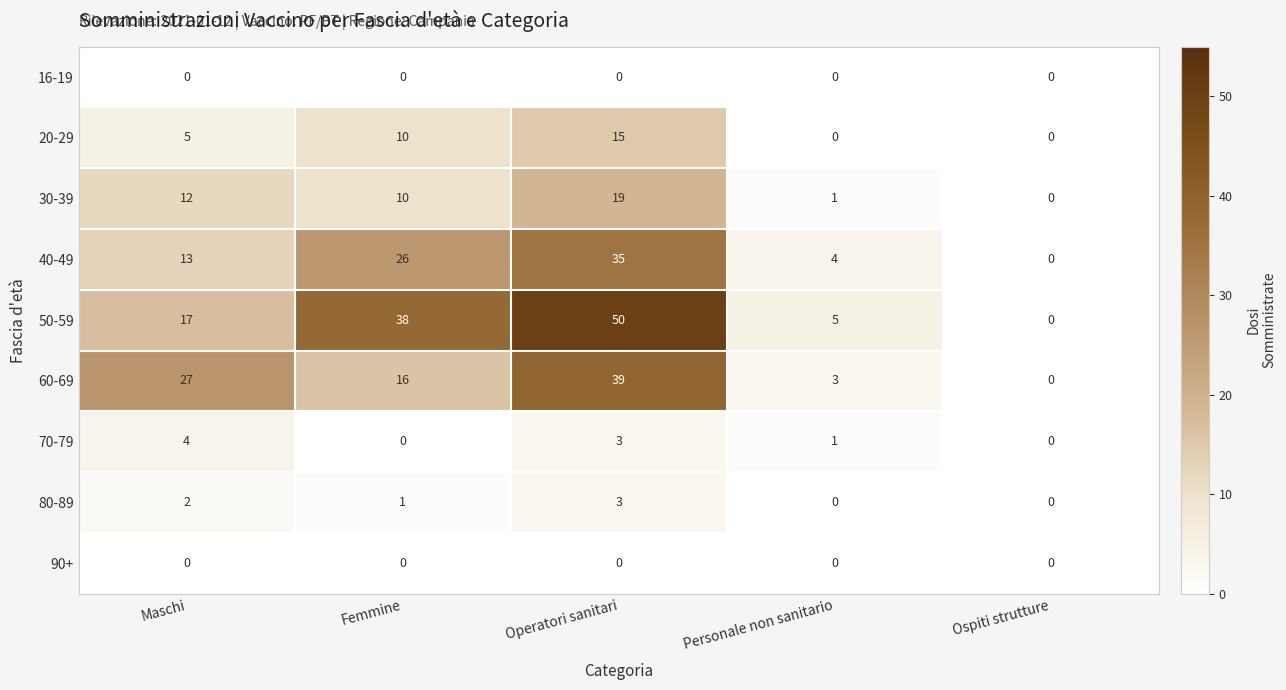

Is it true that 70-79 equals 0 at Ospiti strutture?

True